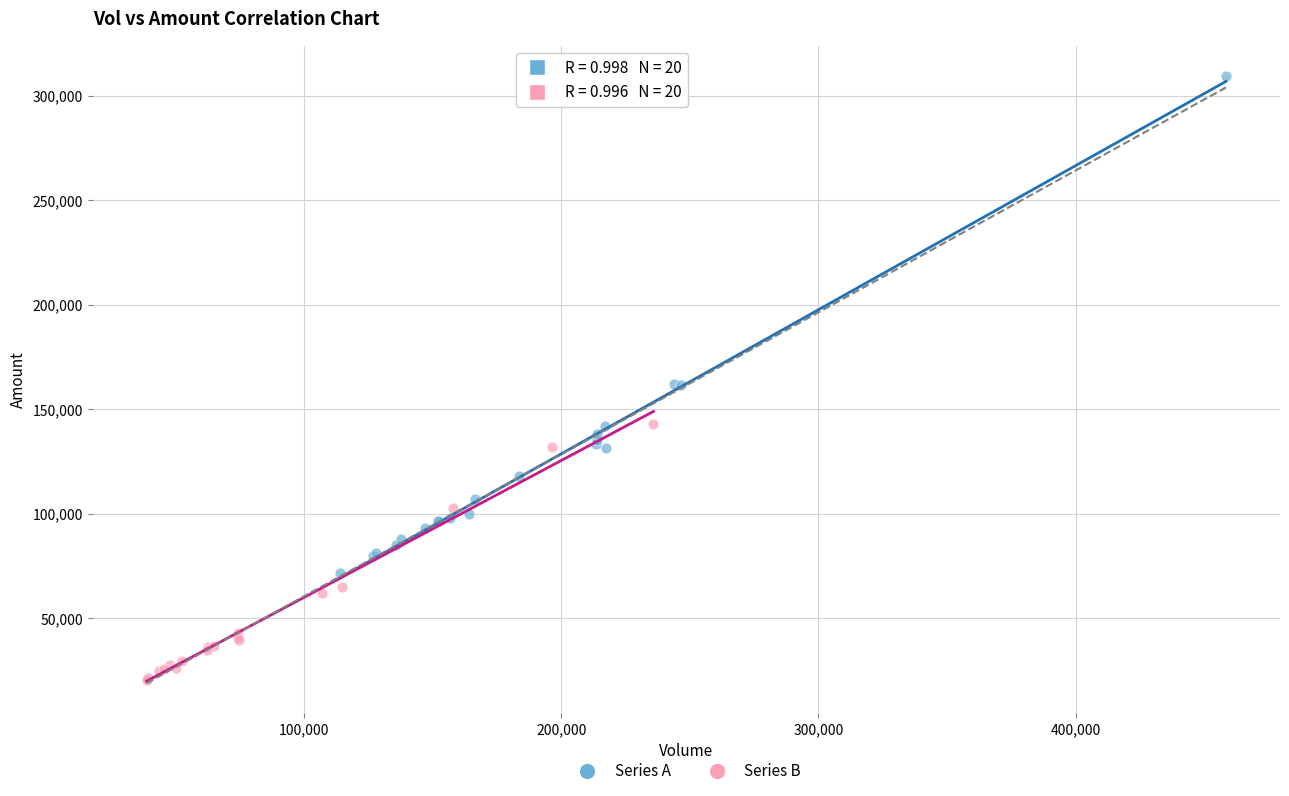

What are all the series names shown in the legend?

Series A, Series B